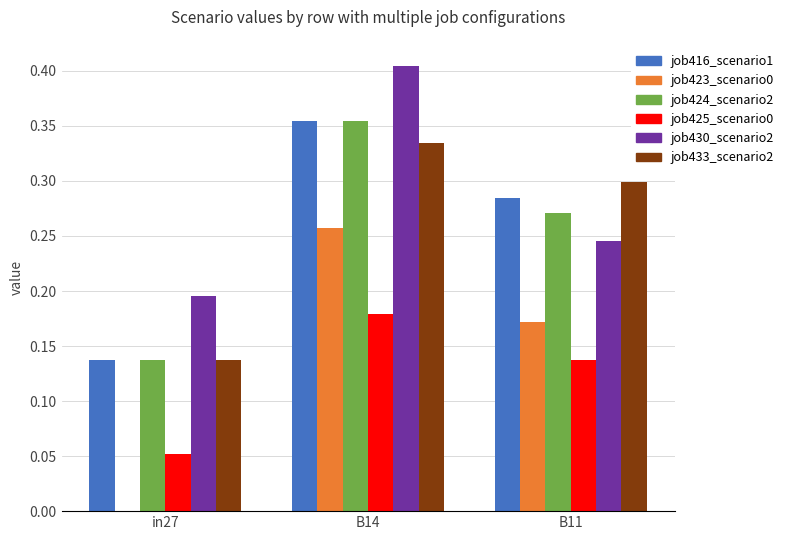

How many distinct data groups are displayed?

6